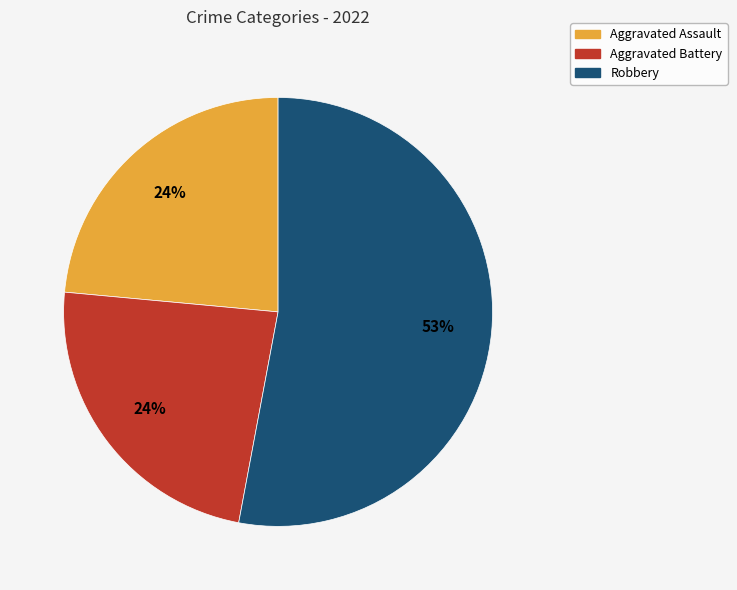

To the nearest percent, what is the average slice percentage?

33%